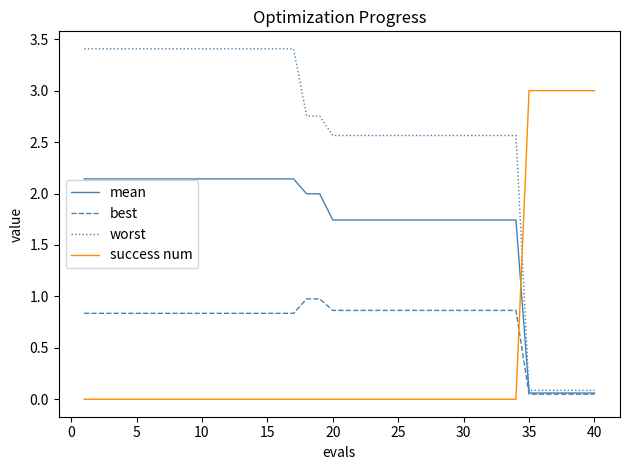

How many categories are shown in the chart?

40